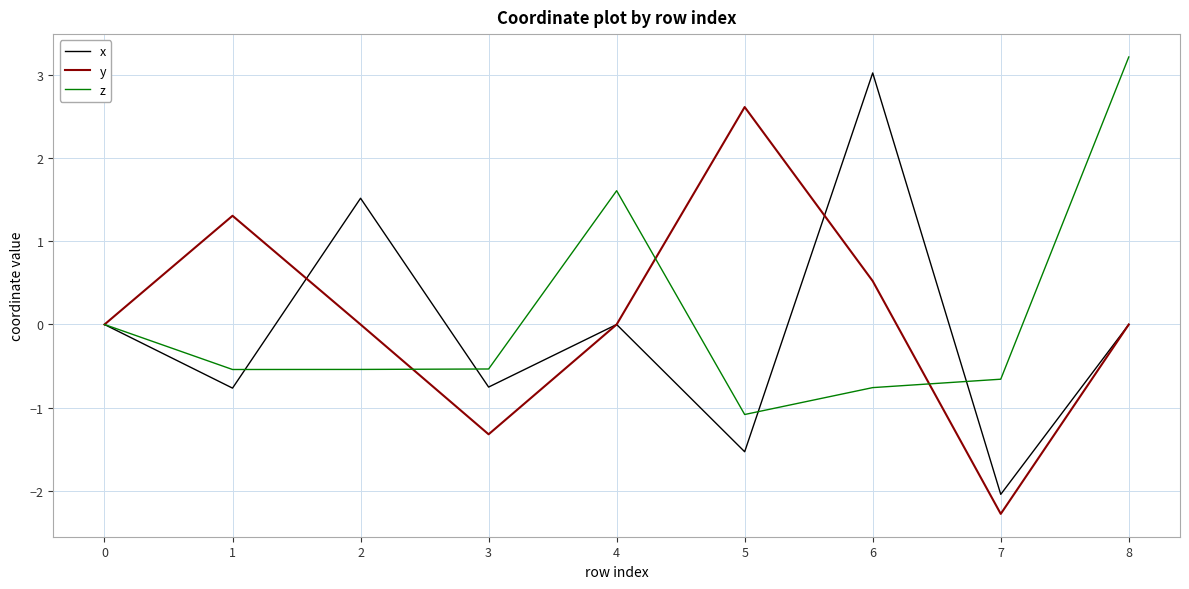

What are all the series names shown in the legend?

x, y, z